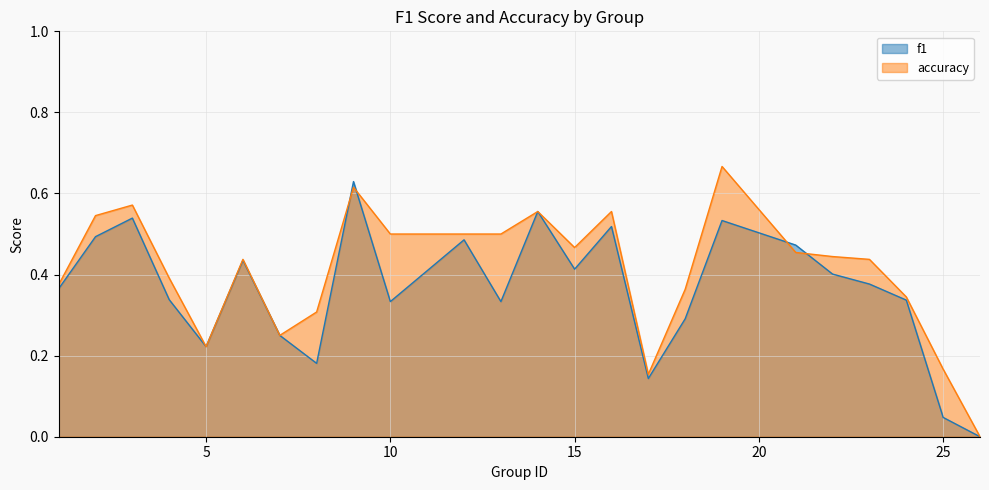

List the labels in order of f1 value, largest first.

9, 14, 3, 19, 16, 2, 12, 21, 6, 15, 22, 23, 1, 4, 24, 10, 13, 18, 7, 5, 8, 17, 25, 26